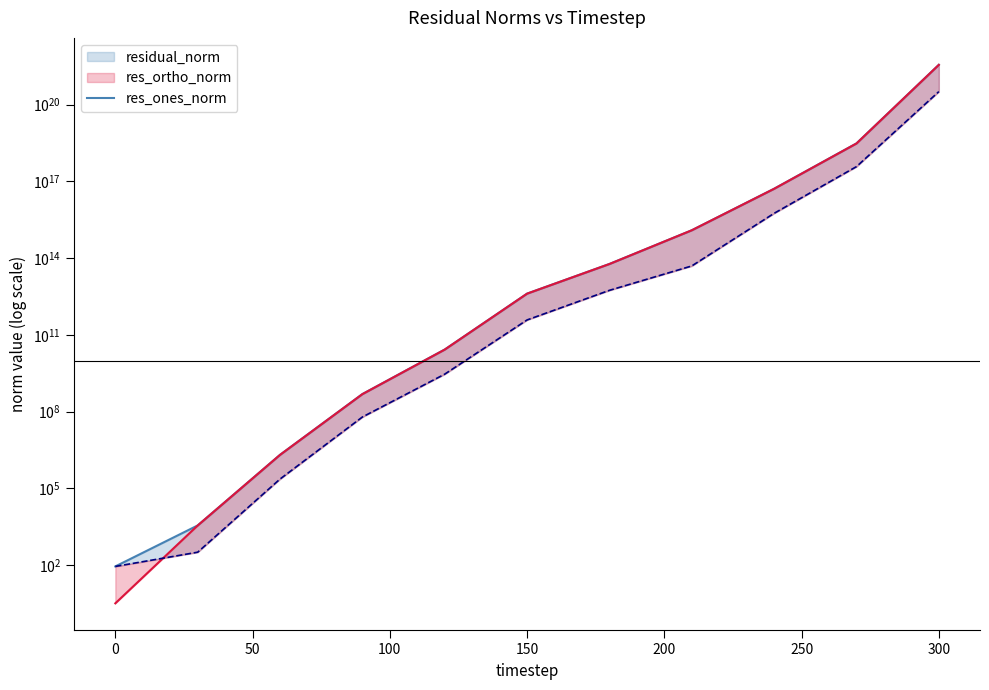

Does the chart have visible grid lines?

No